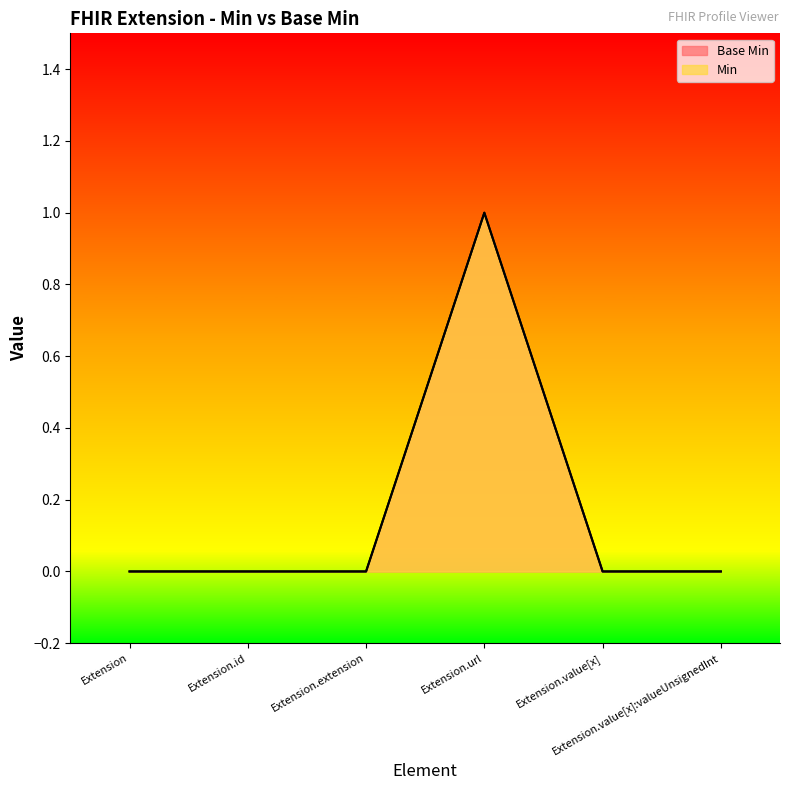

What is the label of the 1st point from the right?

Extension.value[x]:valueUnsignedInt